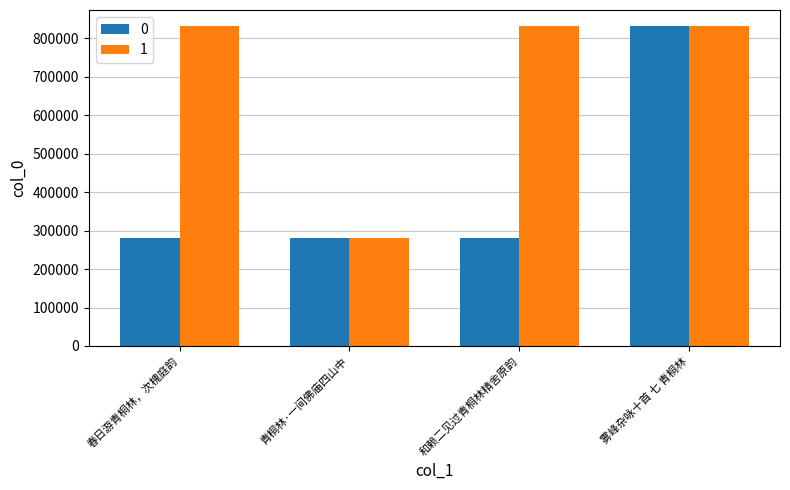

What is the spread (max minus min) of values at 和赖二见过青桐林精舍原韵?

550814